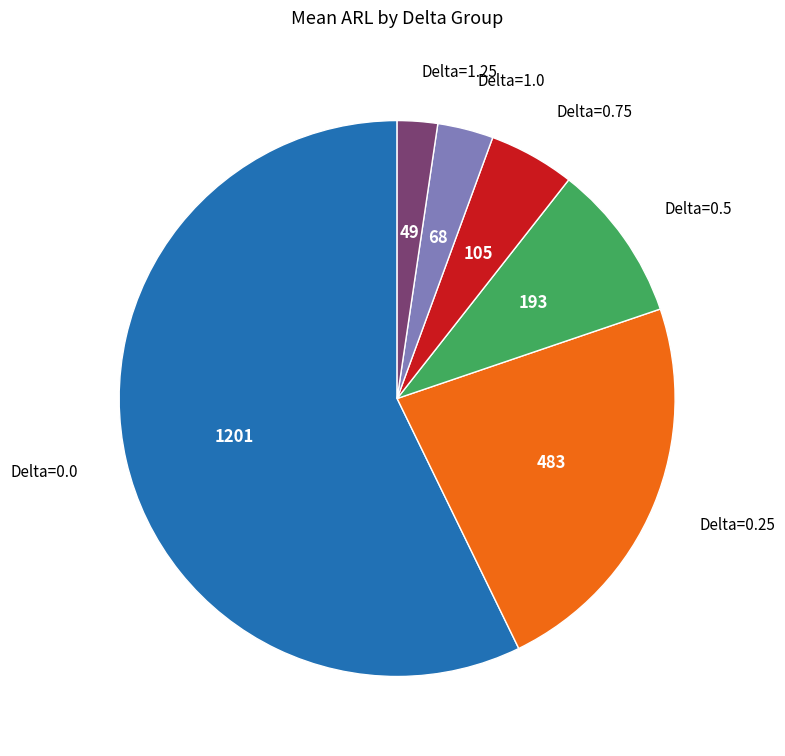

Rank the categories by value from highest to lowest.

Delta=0.0, Delta=0.25, Delta=0.5, Delta=0.75, Delta=1.0, Delta=1.25